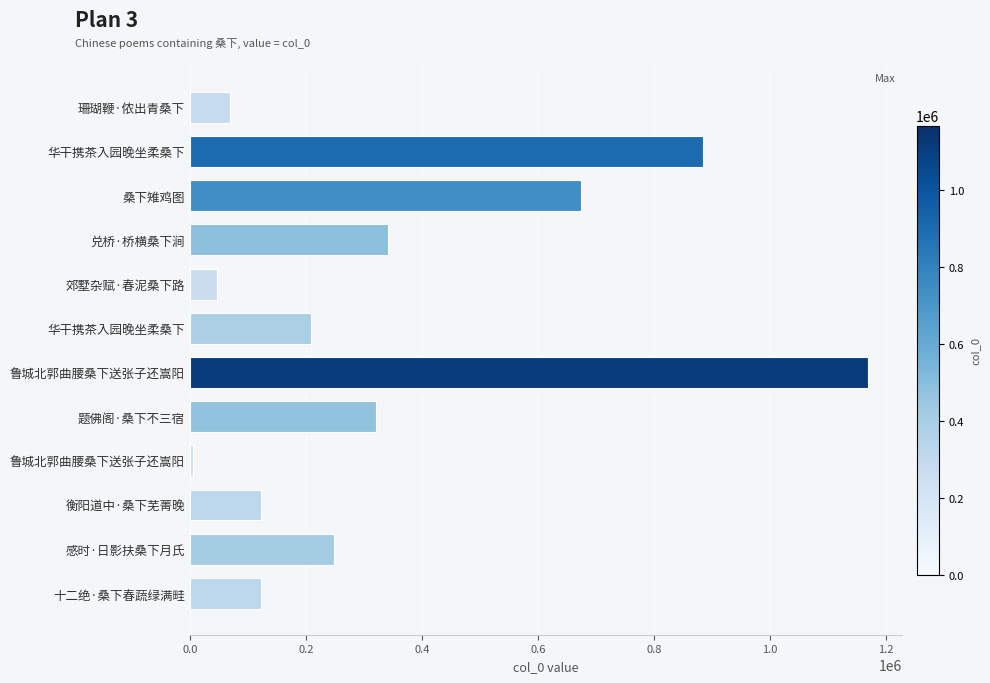

What is the maximum value shown in the chart?

1168644